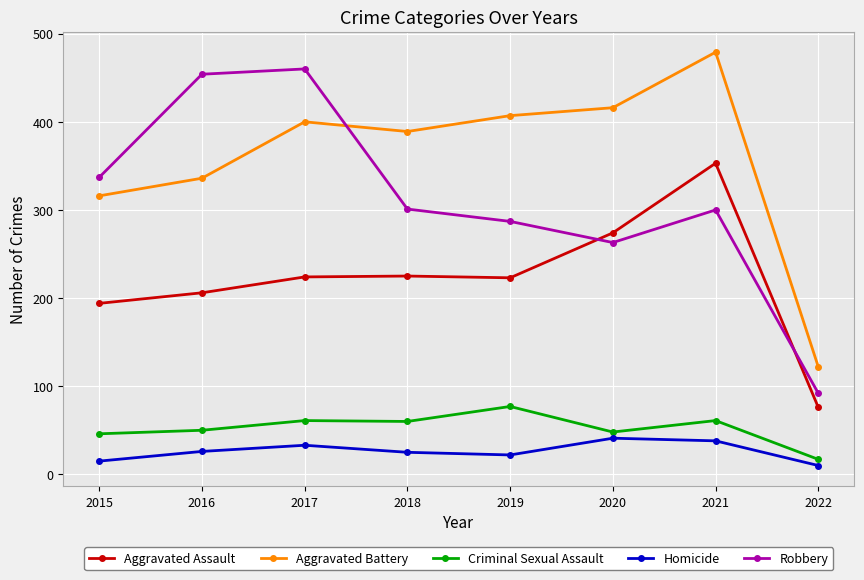

What is the sum of the Criminal Sexual Assault values at 2021 and 2017?

122